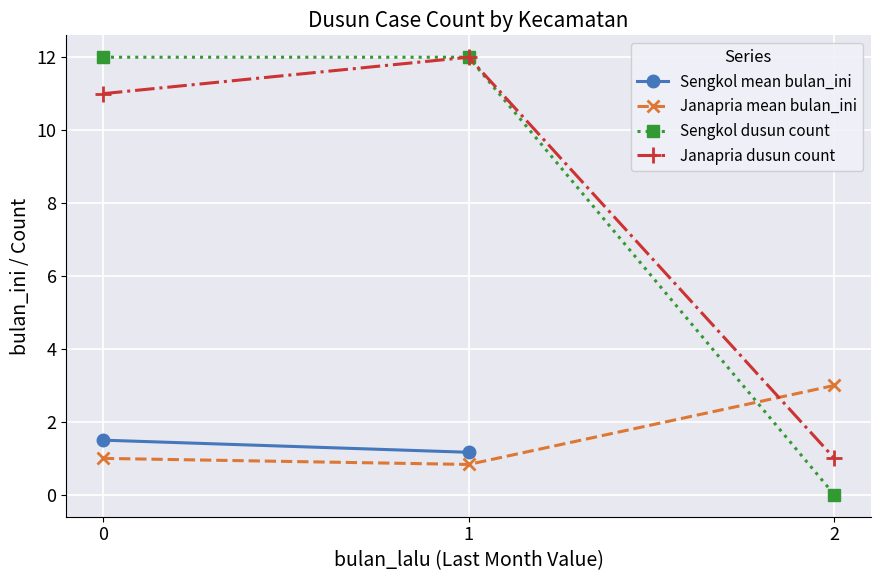

What is the sum of the Sengkol dusun count values at 0 and 1?

24.0